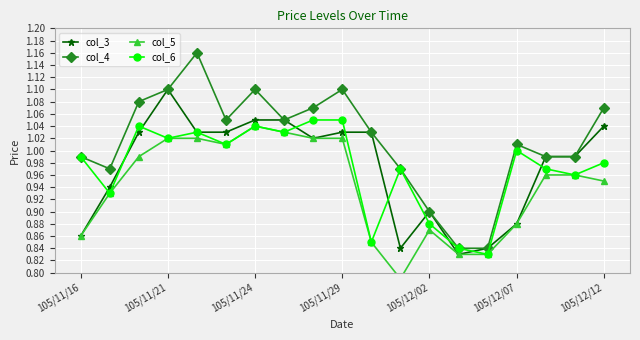

What is the difference between the highest and lowest values at 11?

0.2